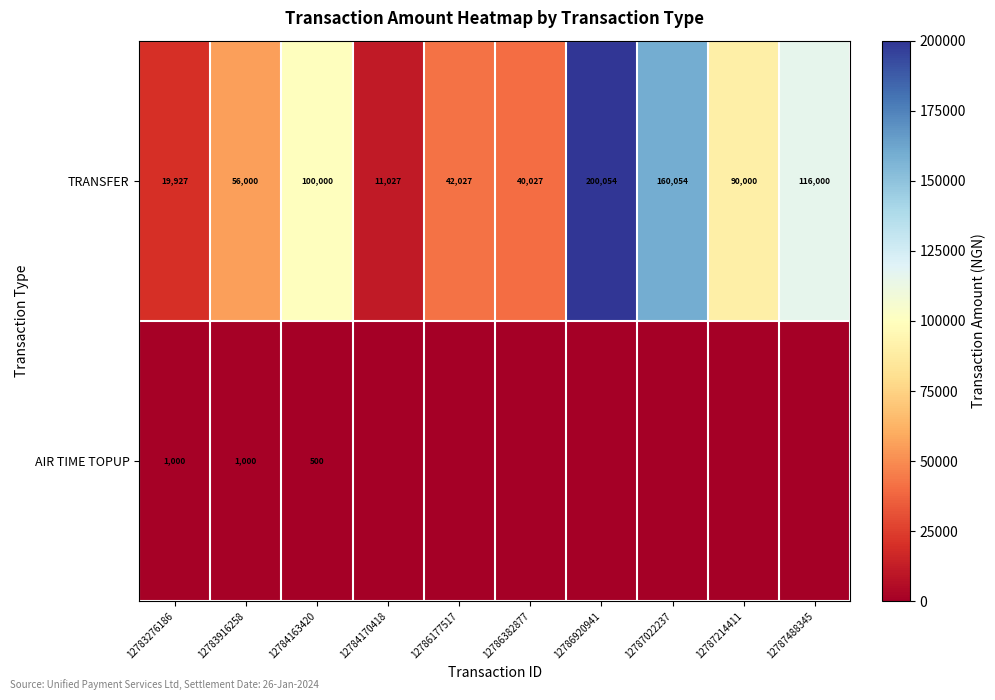

What is the greatest value displayed?

200053.8